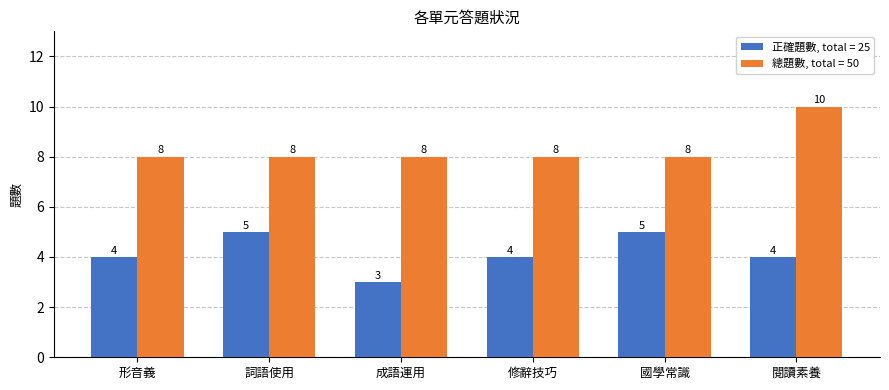

At which category does the chart reach its minimum across all series?

成語運用